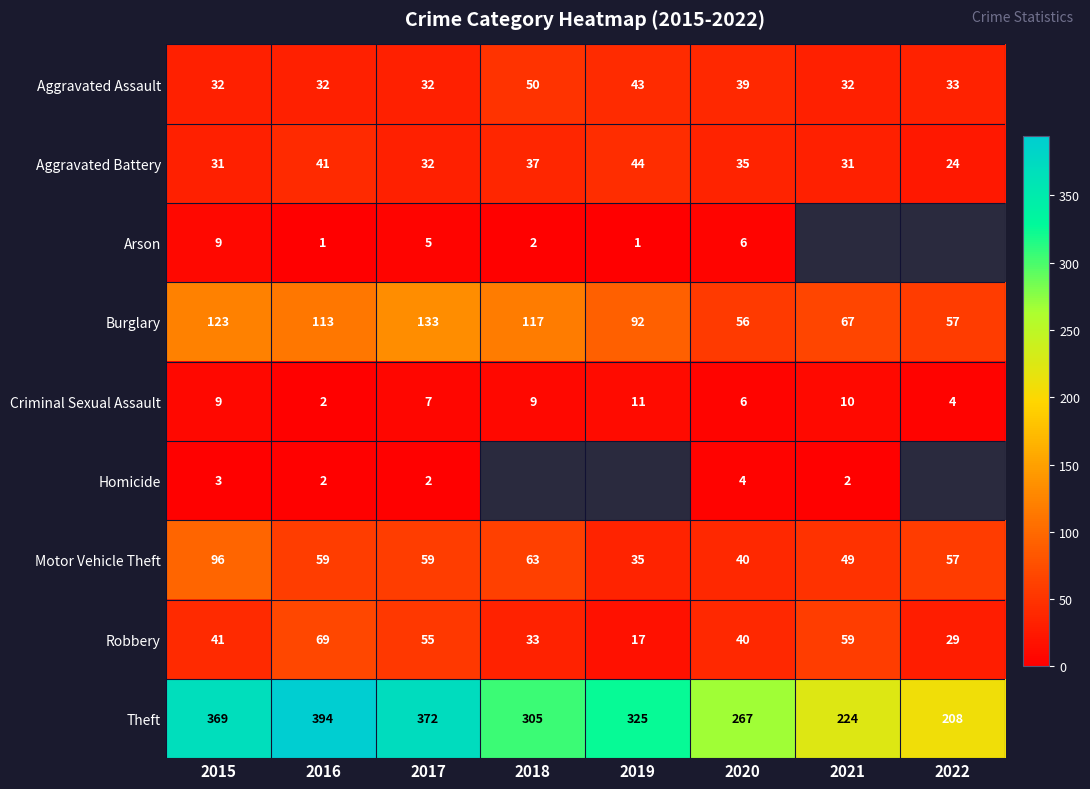

What is the spread (max minus min) of values at 2020?

263